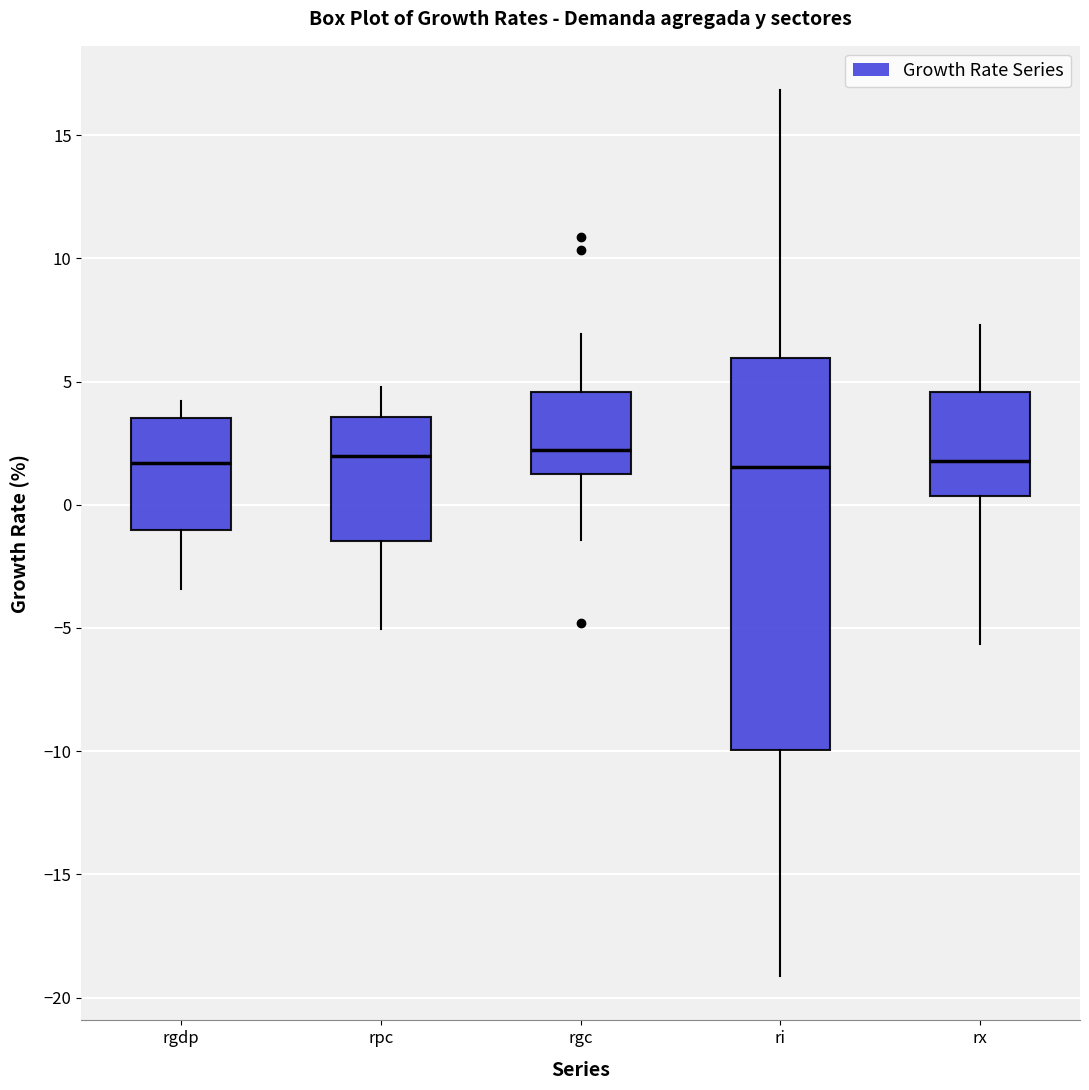

Where does the upper whisker of the box for rgdp end on the y-axis? The values are not printed on the chart, so give them approximately, as read against the axis.

4.0